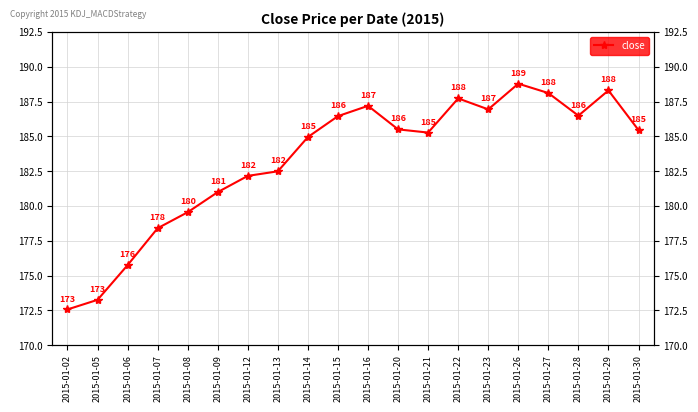

What is the difference between the values at 2015-01-26 and 2015-01-15?

2.3